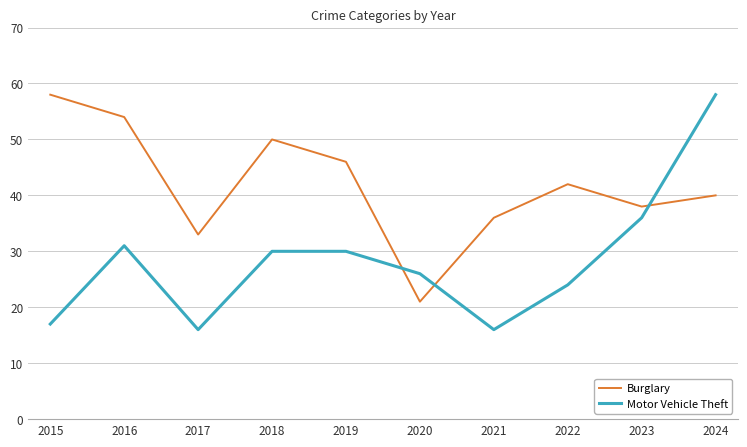

How many lines are shown in the chart?

2